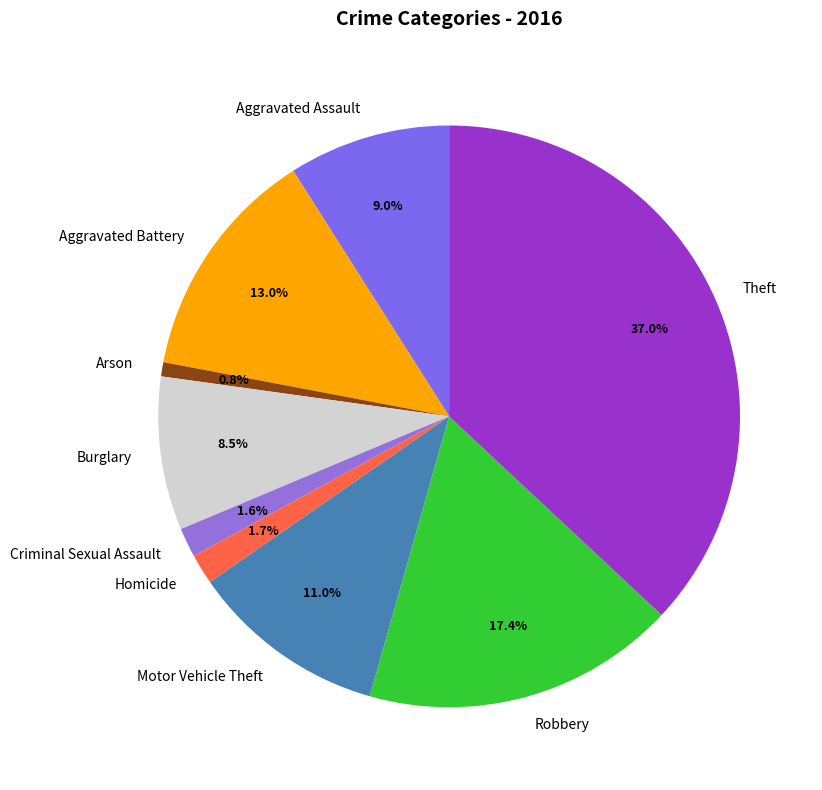

How many slices are in this pie chart?

9